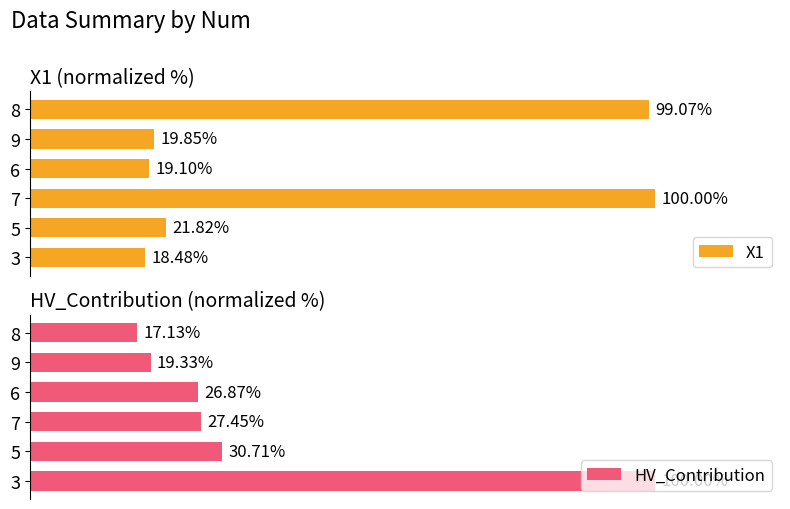

The HV_Contribution series shows 100.0 at 0. True or false?

True